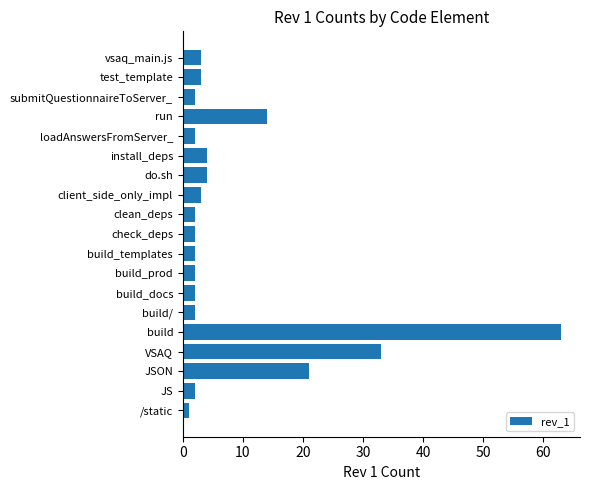

What is the maximum value shown in the chart?

63